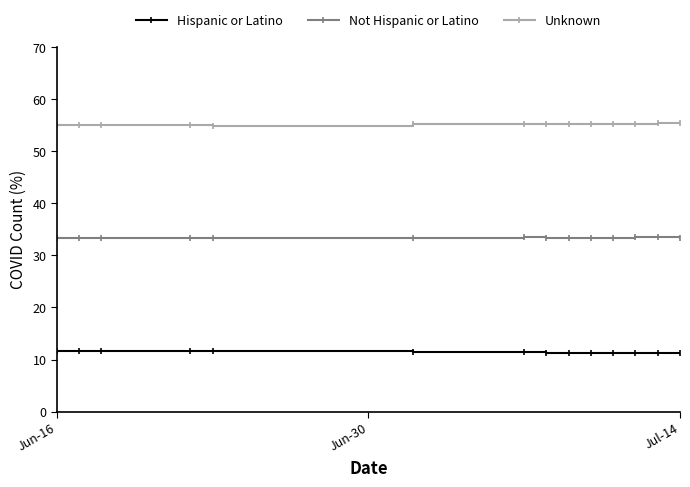

What is the value of the Unknown point at the 4th from the left?

55.0